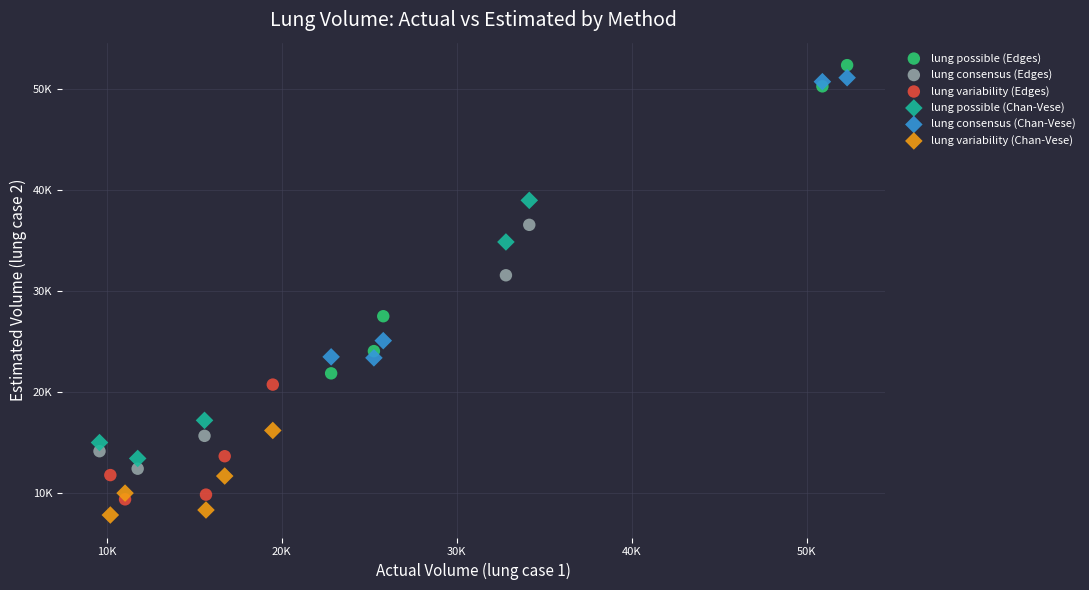

Which series contains the highest Y value?

lung possible (Edges)